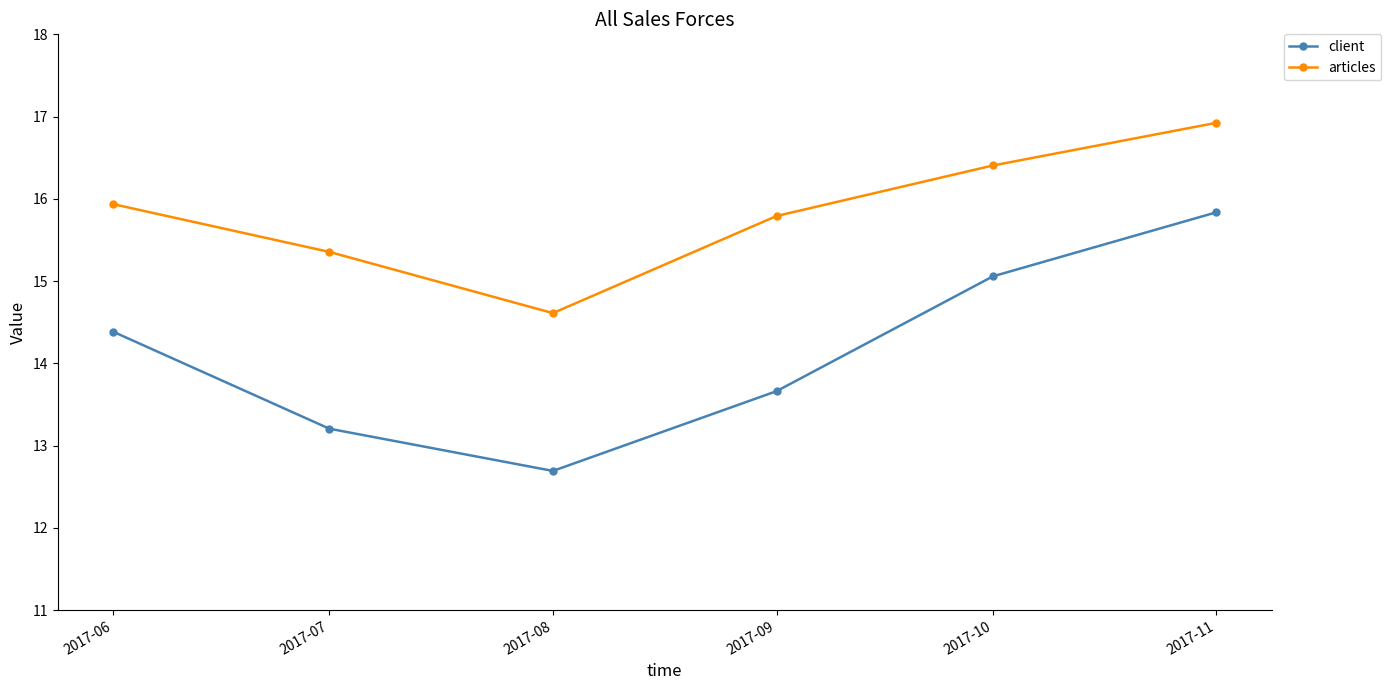

What is the greatest value displayed?

16.9